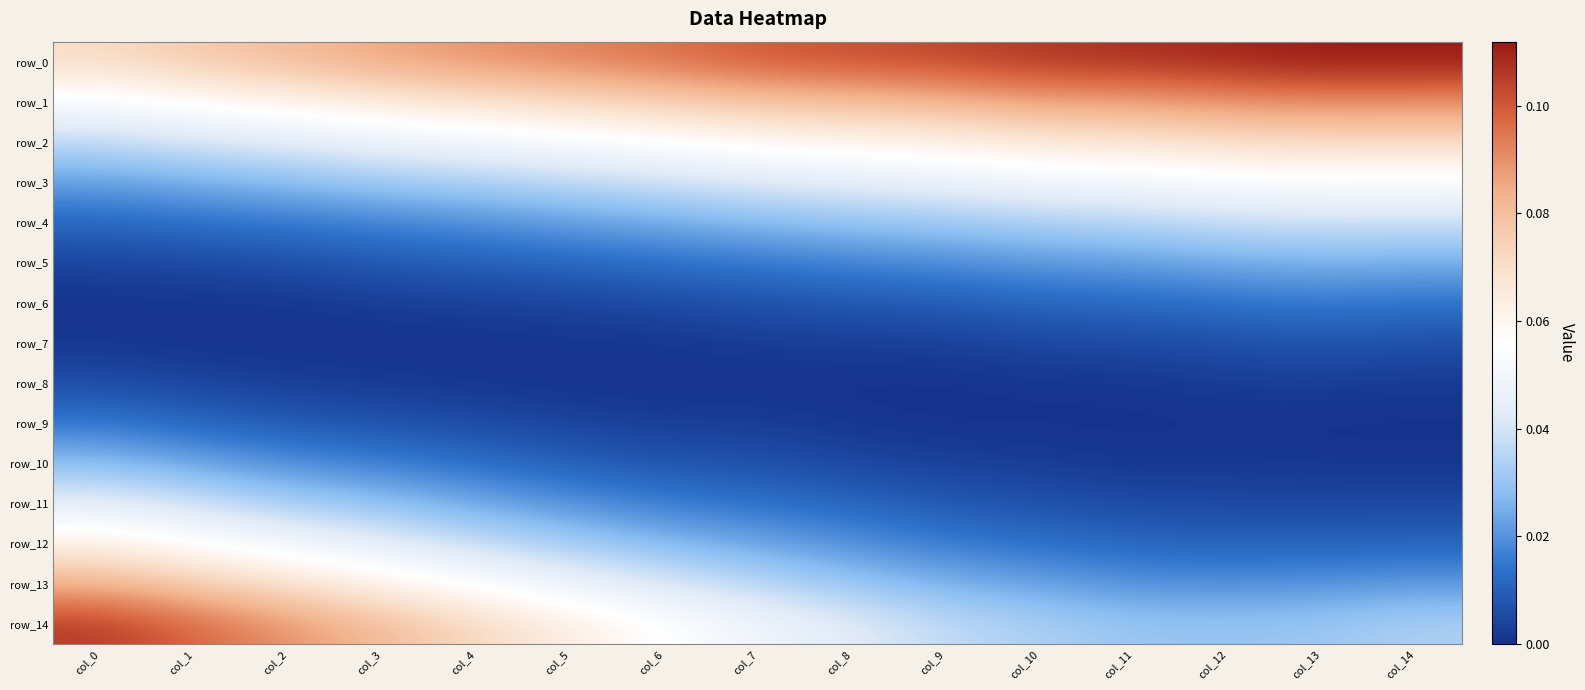

How many row_2 values are between 0 and 1?

15